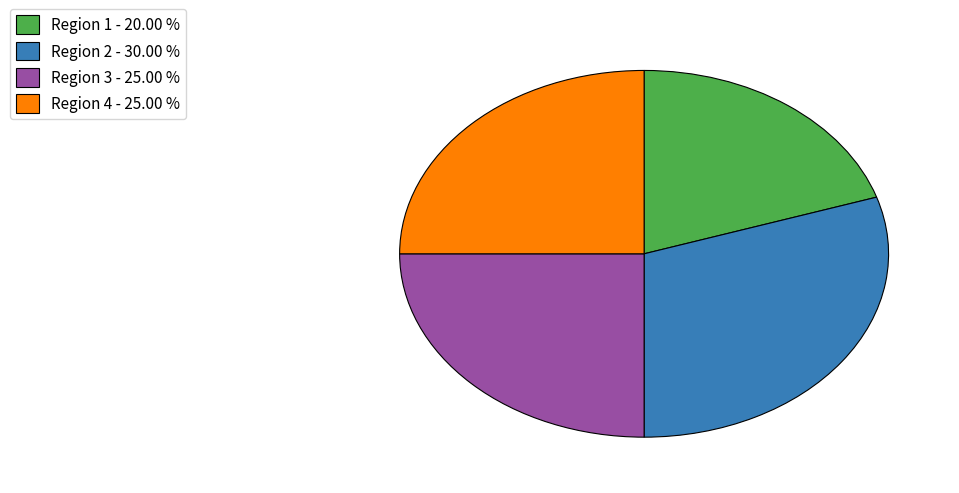

Which category has the smallest portion of the pie?

Region 1 - 20.00 %